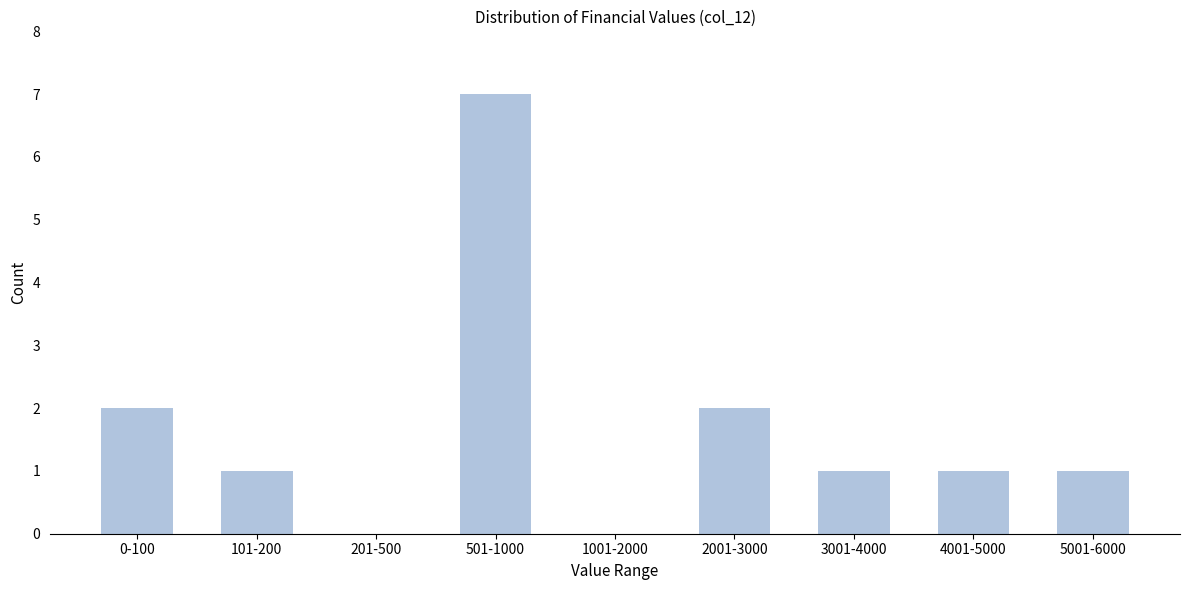

Reading left to right, list all the values displayed in this chart.

0-100=2	101-200=1	201-500=0	501-1000=7	1001-2000=0	2001-3000=2	3001-4000=1	4001-5000=1	5001-6000=1